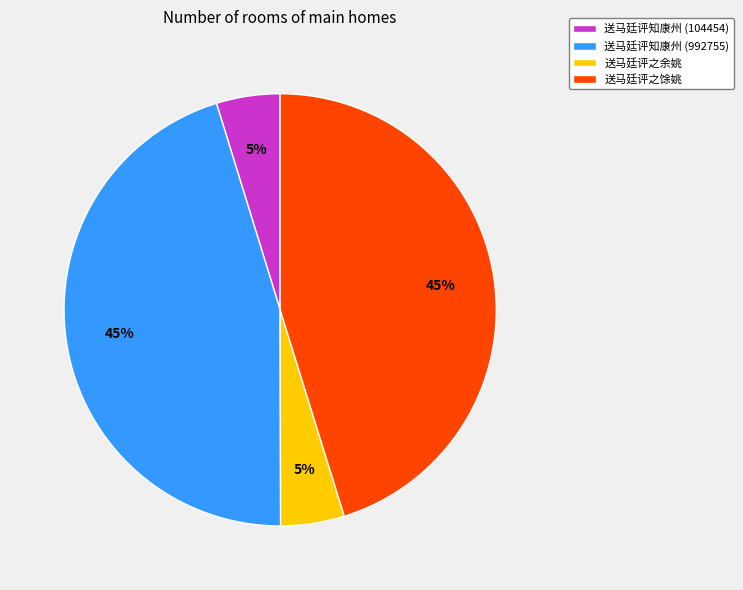

To the nearest percent, what is the combined percentage of 送马廷评之馀姚 and 送马廷评之余姚?

50%